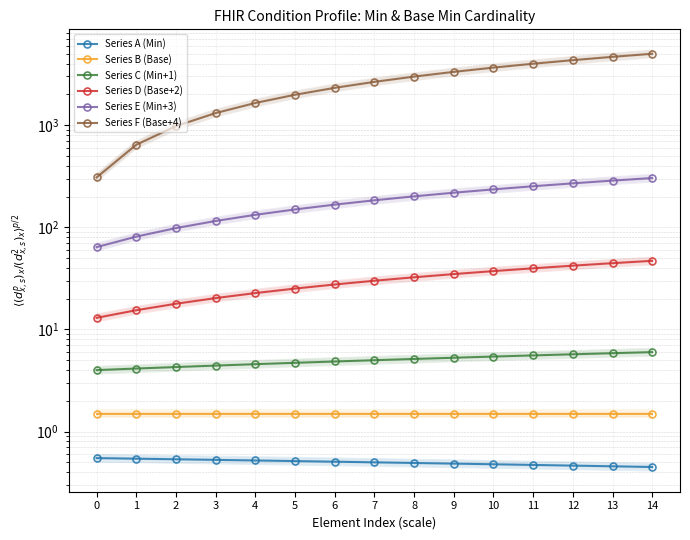

Is it true that Series E (Min+3) equals 170.5 at 11?

False